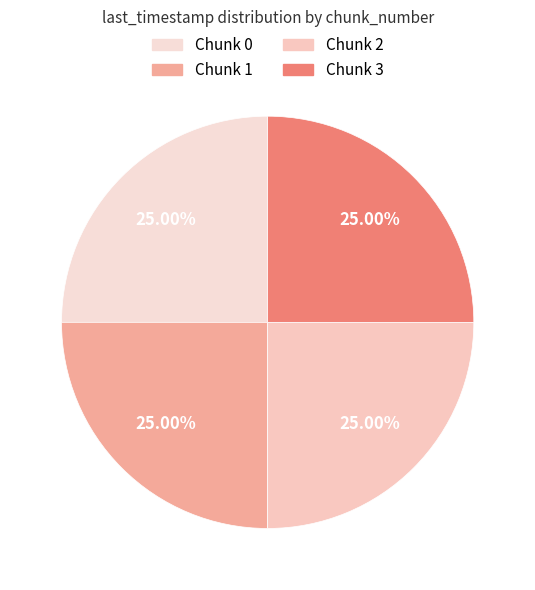

How many segments does this pie chart have?

4